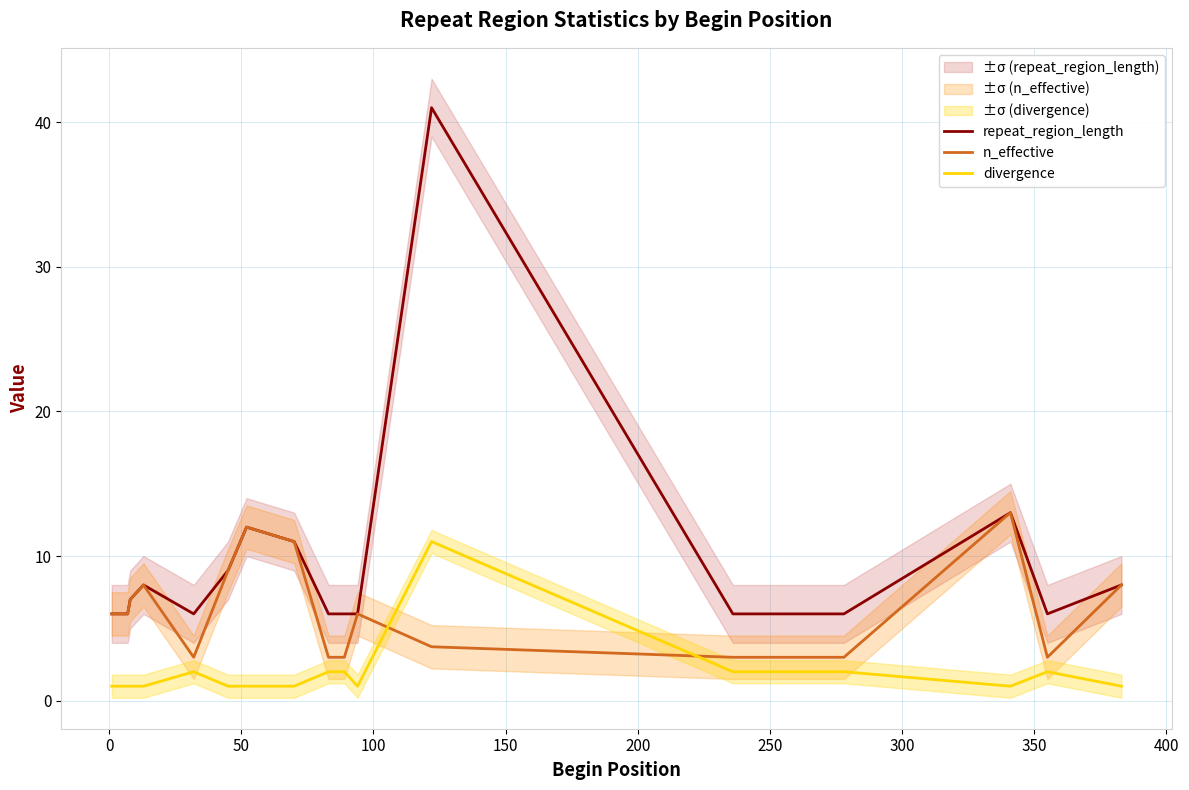

How many lines are shown in the chart?

3